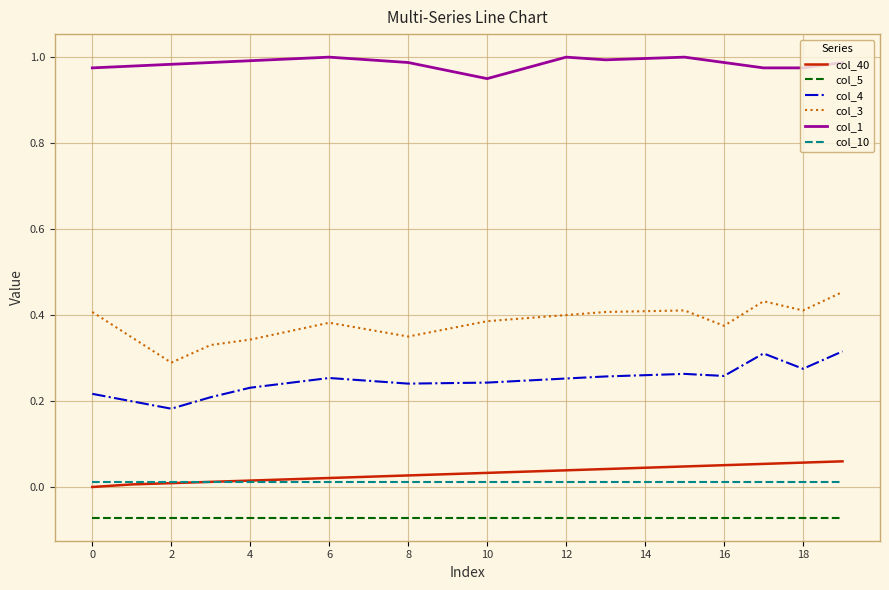

Which series has the widest spread of values?

col_3